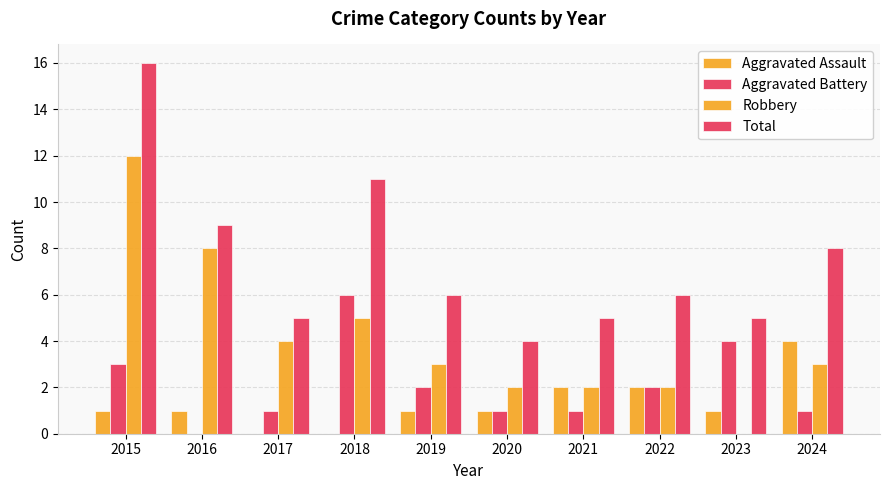

What is the sum of the Aggravated Battery values at 2018 and 2022?

8